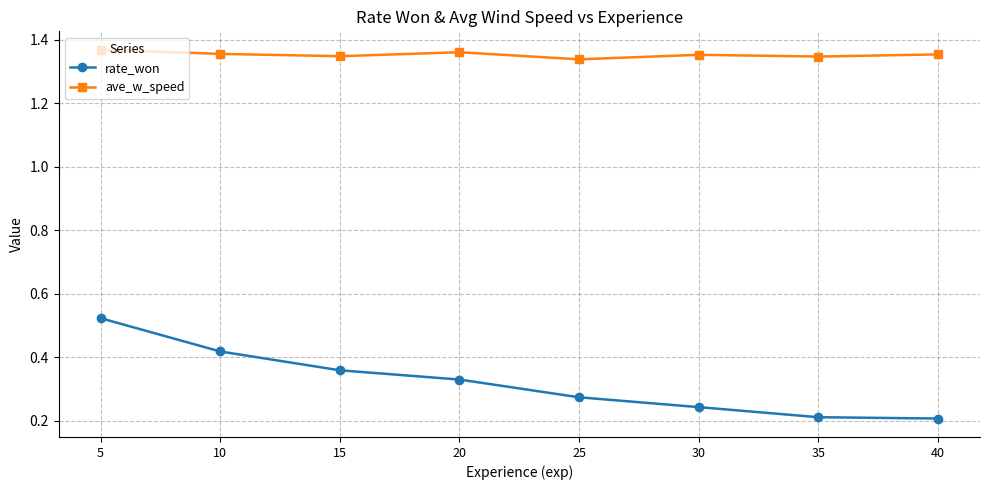

Rank the series by their maximum value, from lowest to highest.

rate_won, ave_w_speed